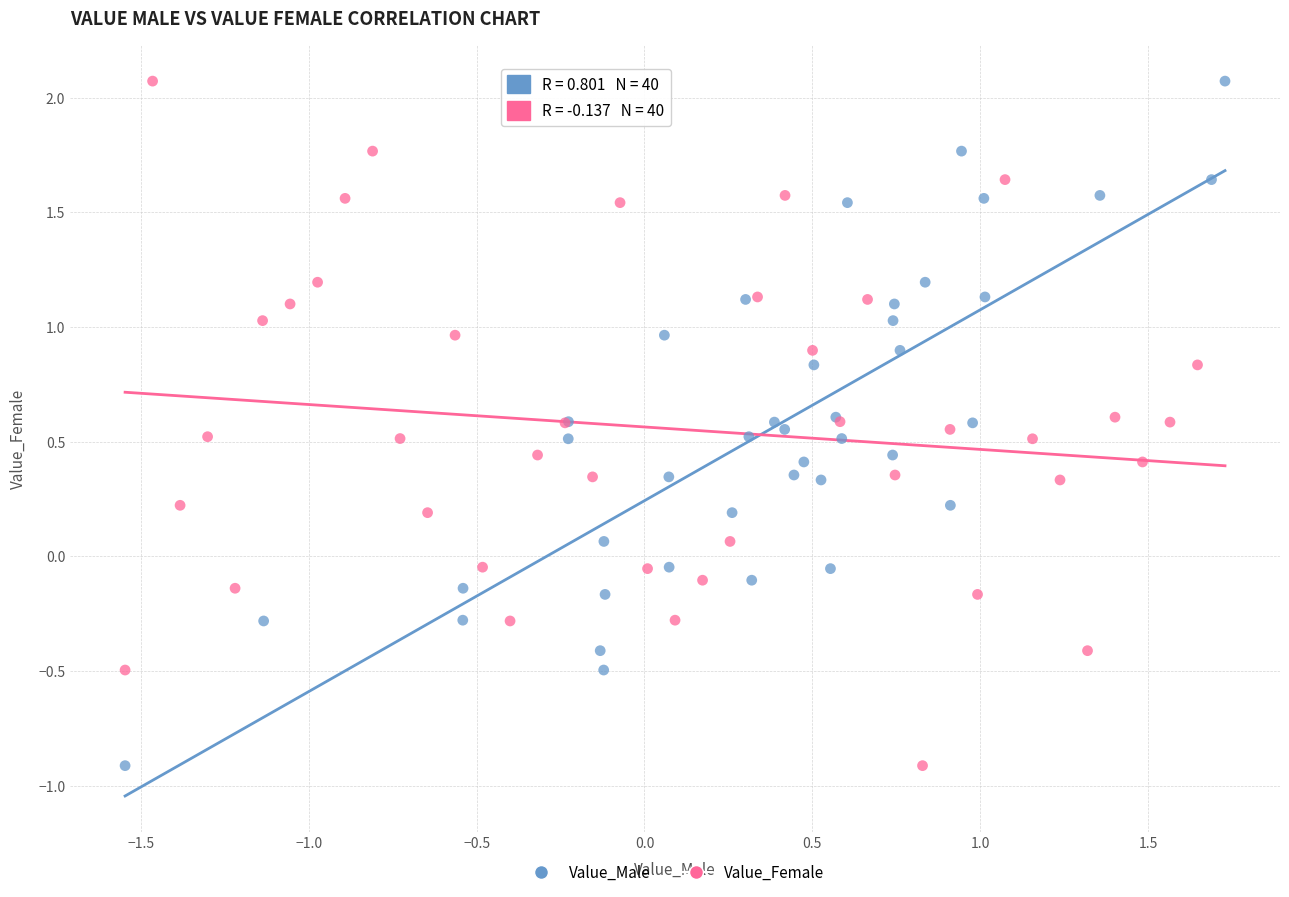

What are all the series names shown in the legend?

Value_Male, Value_Female